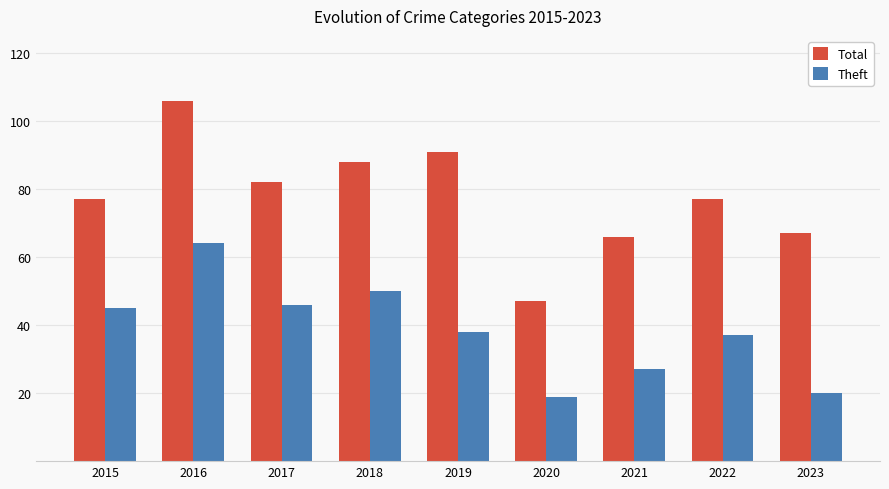

True or false: Total has a value of 121 at 2019.

False